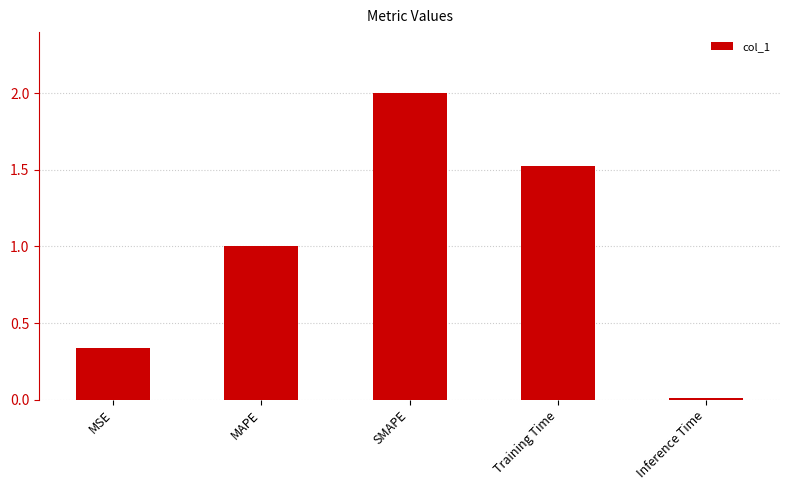

Which category has the highest value across all series?

SMAPE